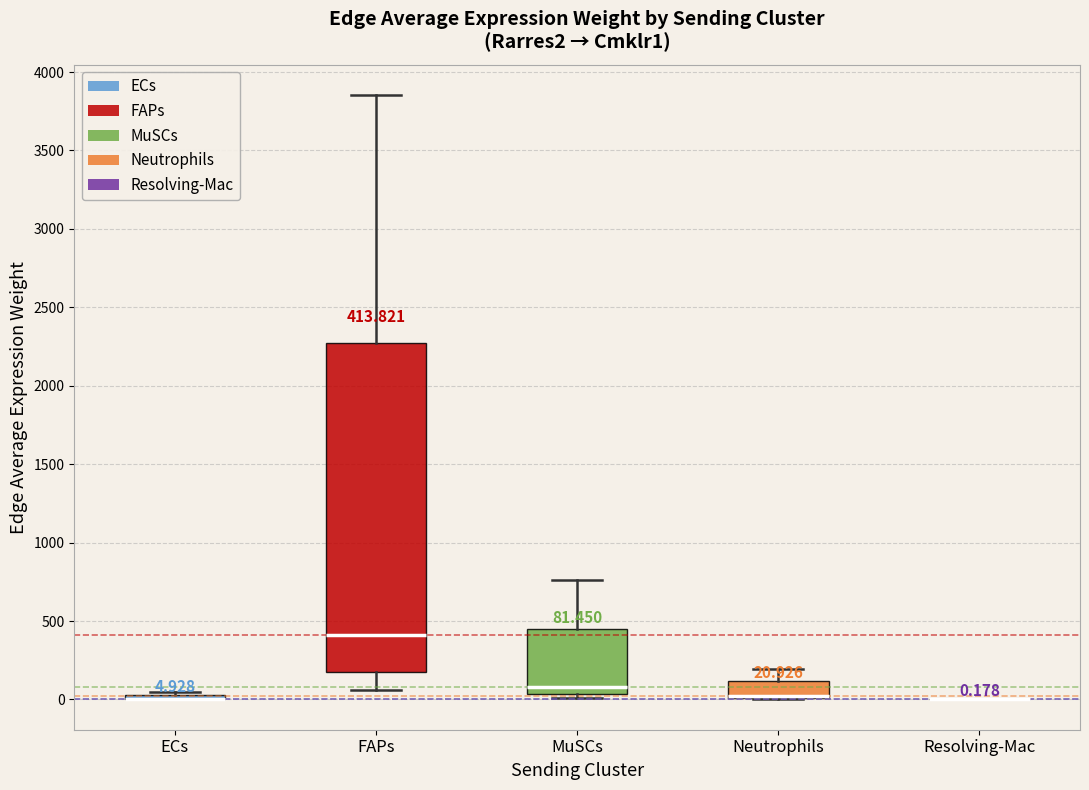

Comparing the boxes themselves (not the whiskers), which one is the tallest?

FAPs